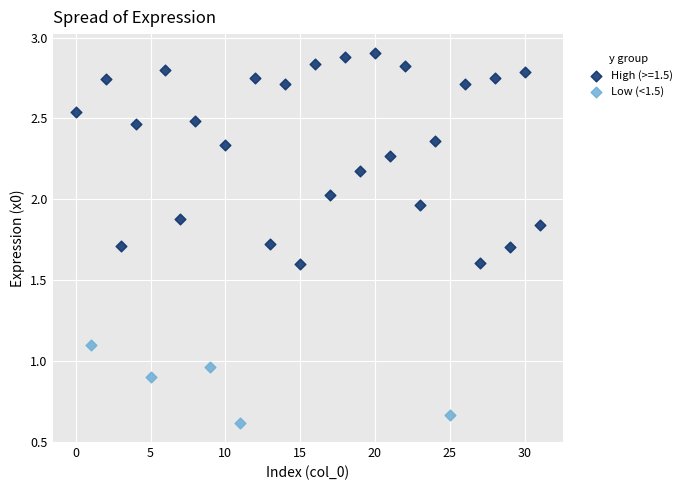

Which series contains the highest Y value?

High (>=1.5)